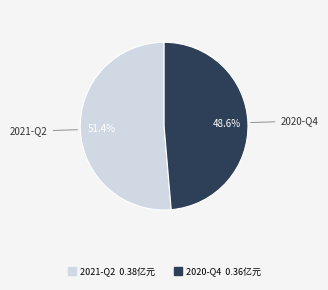

Does any single category account for the majority?

Yes